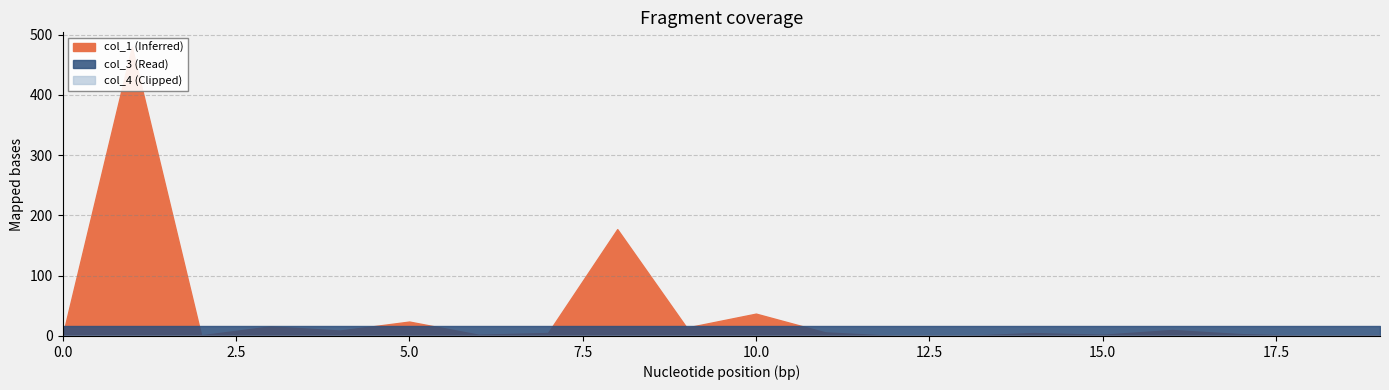

Reading right to left, list all the values displayed in this chart.

col_1: 19=1.0	18=0.0	17=3.0	16=9.9	15=2.0	14=4.8	13=0.0	12=0.0	11=6.0	10=37.1	9=13.9	8=177.3	7=4.9	6=2.0	5=23.9	4=9.0	3=15.9	2=1.1	1=479.8	0=0.0
col_3: 19=16.0	18=16.0	17=16.0	16=16.0	15=16.0	14=16.0	13=16.0	12=16.0	11=16.0	10=16.0	9=16.0	8=16.0	7=16.0	6=16.0	5=16.0	4=16.0	3=16.0	2=16.0	1=16.0	0=16.0
col_4: 19=0.0	18=0.0	17=0.0	16=0.0	15=0.0	14=0.0	13=0.0	12=0.0	11=0.0	10=0.0	9=0.0	8=0.0	7=0.0	6=0.0	5=0.0	4=0.0	3=0.0	2=0.0	1=0.0	0=0.0